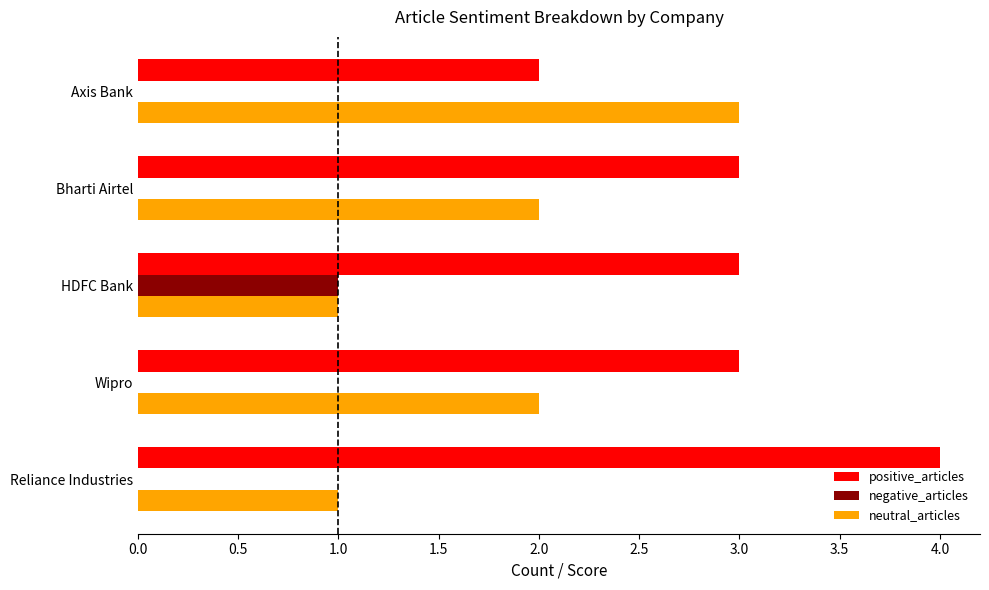

What value does the positive_articles series have at HDFC Bank?

3